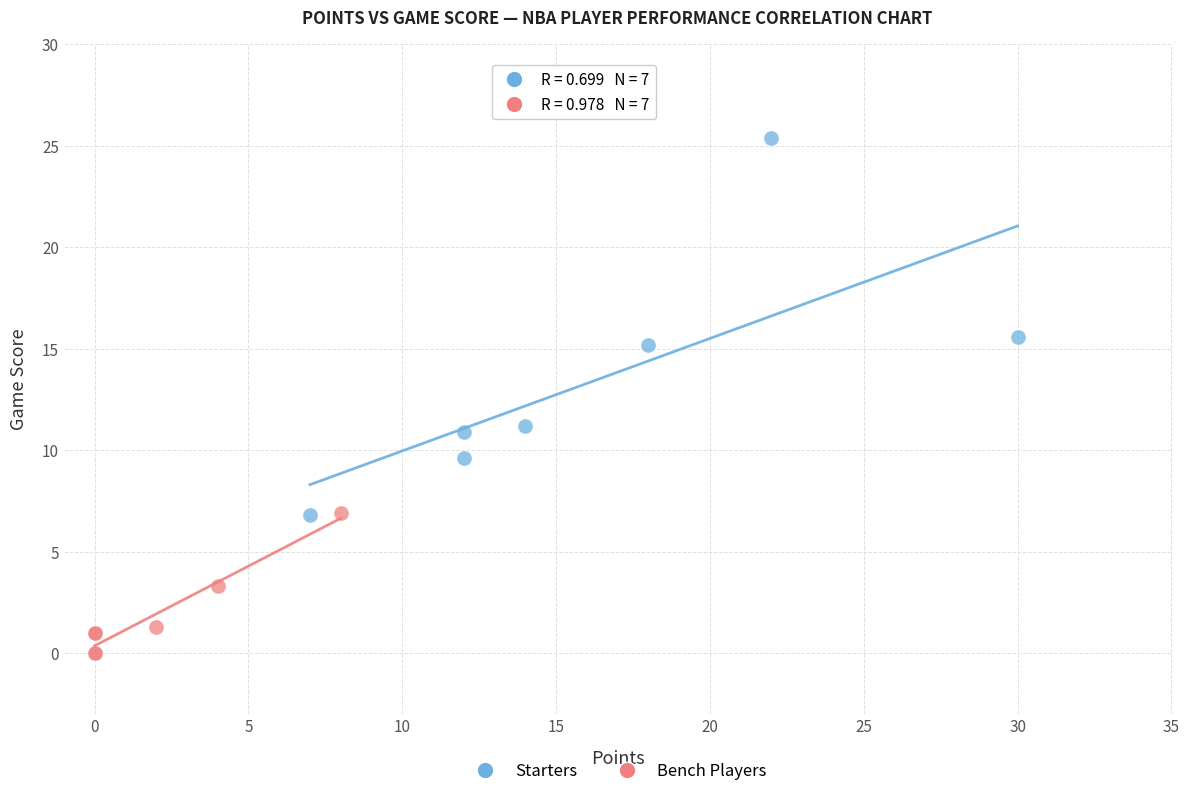

Which series reaches the minimum Y coordinate?

Bench Players